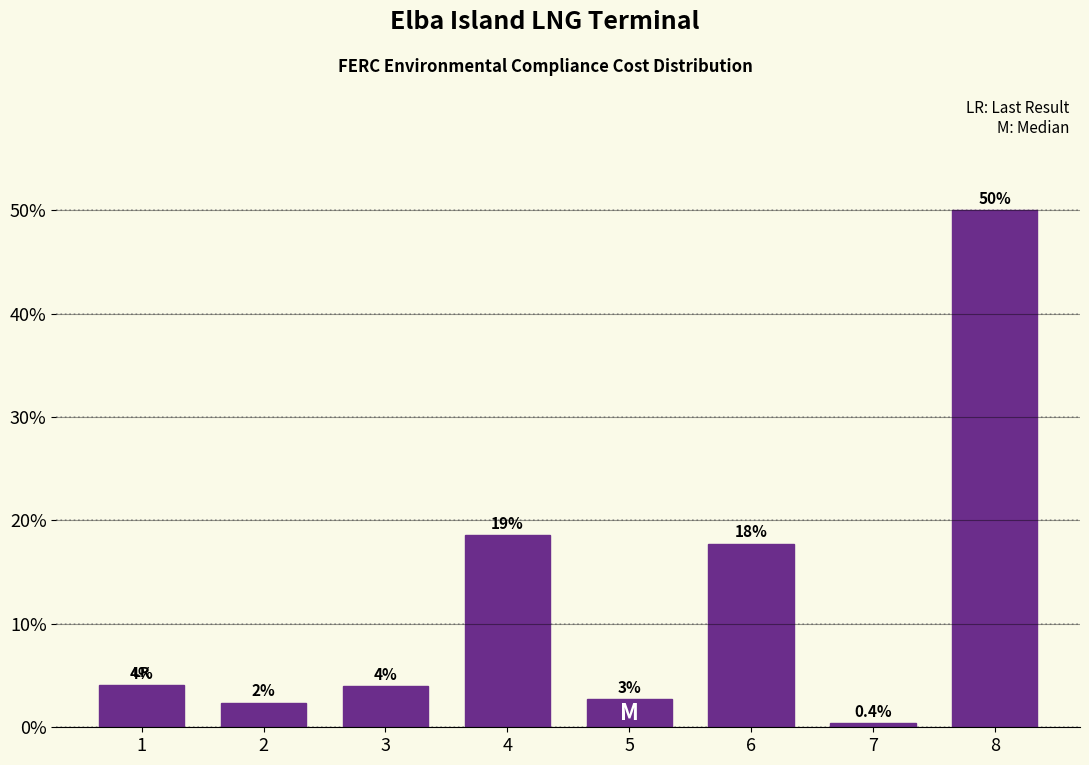

Which has a higher value, 1 or 4?

4